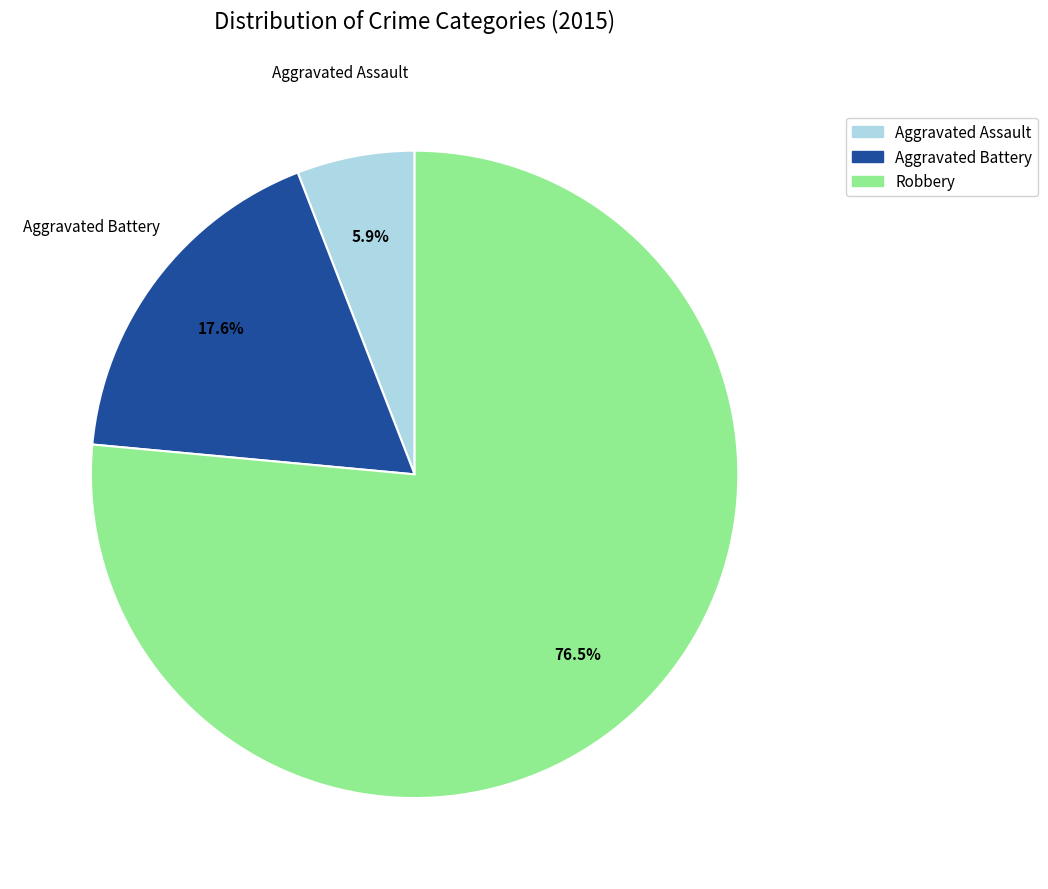

The Robbery slice represents 71% of the pie. True or false?

False